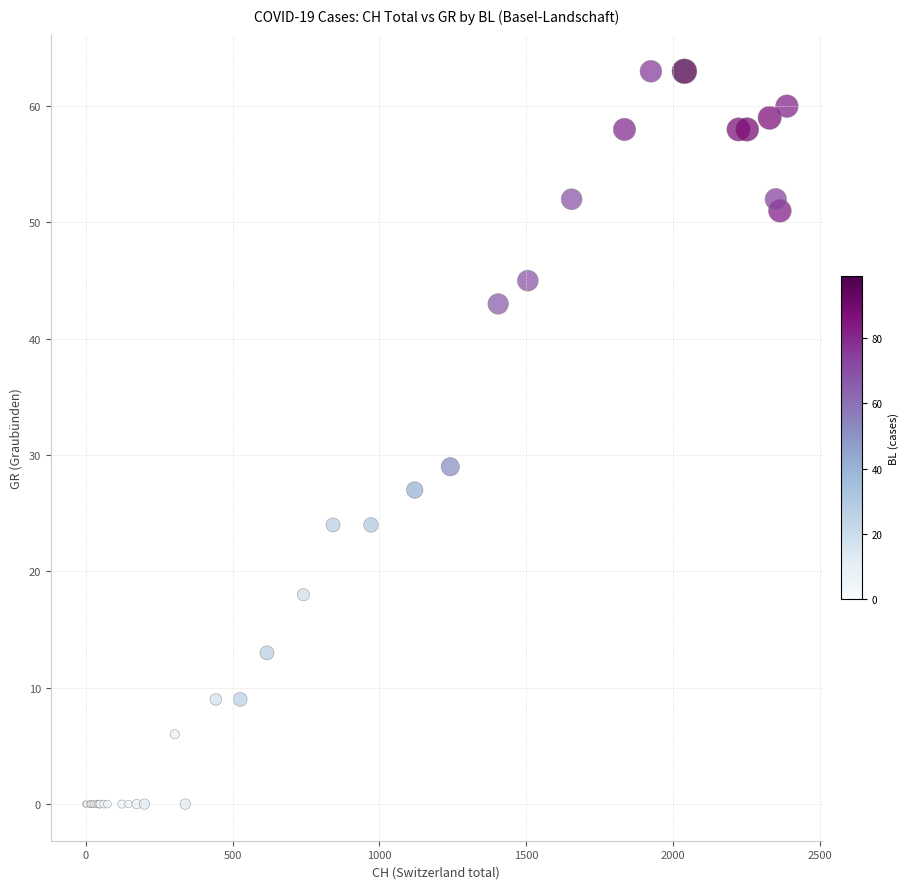

What Y value in the scatter plot is closest to 31?

29